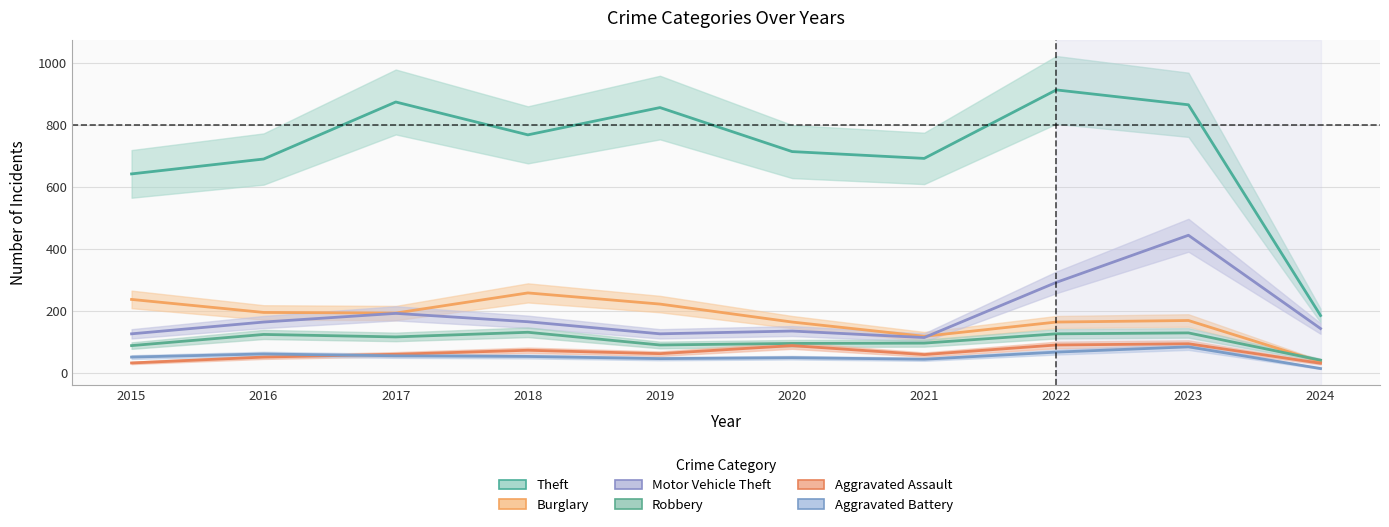

What is the difference between the Aggravated Assault values at 2019 and 2016?

11